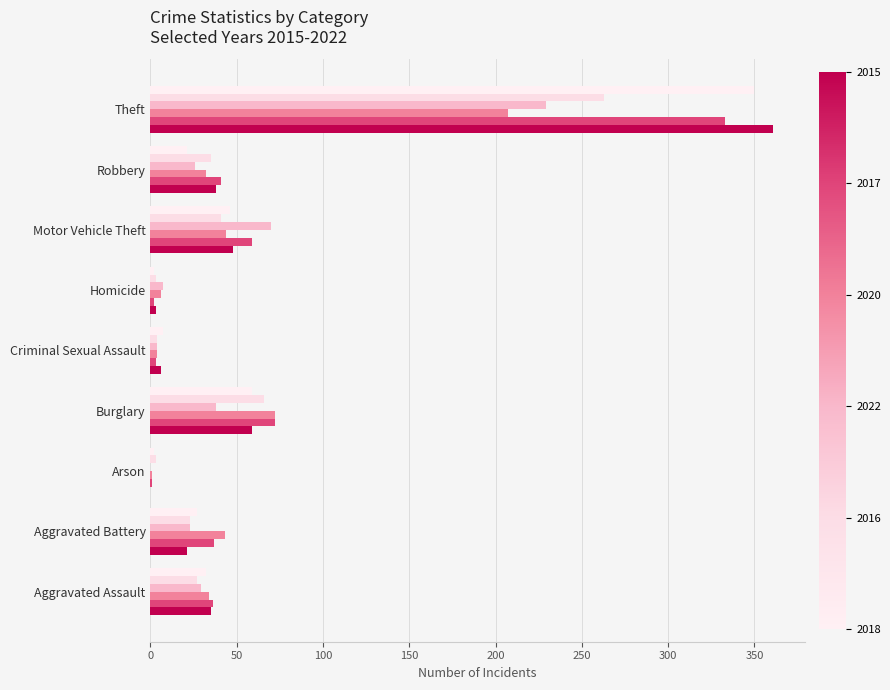

How many distinct data groups are displayed?

6